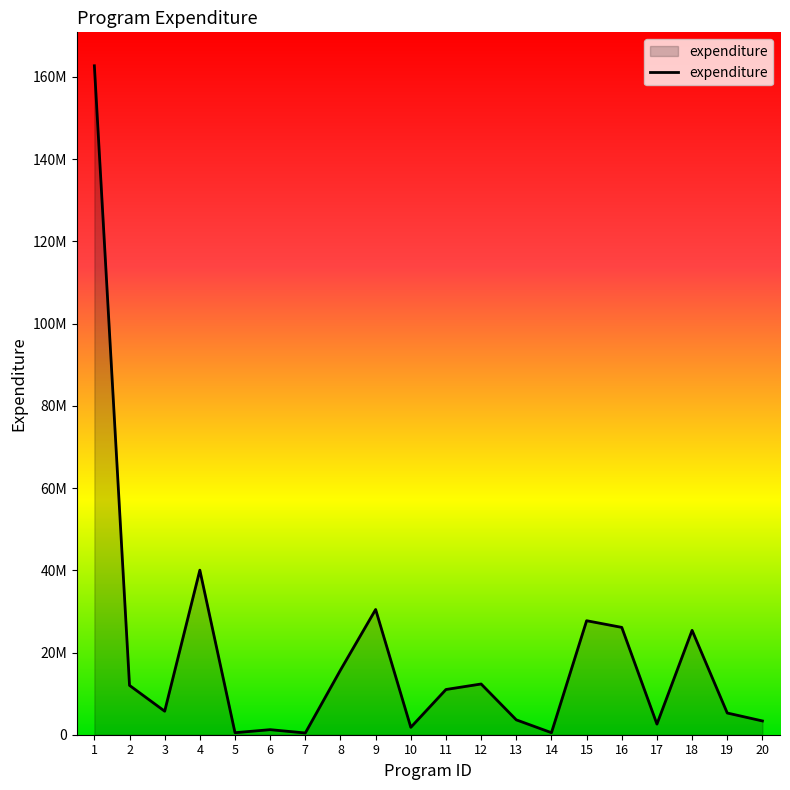

Between 9 and 2, which is larger?

9